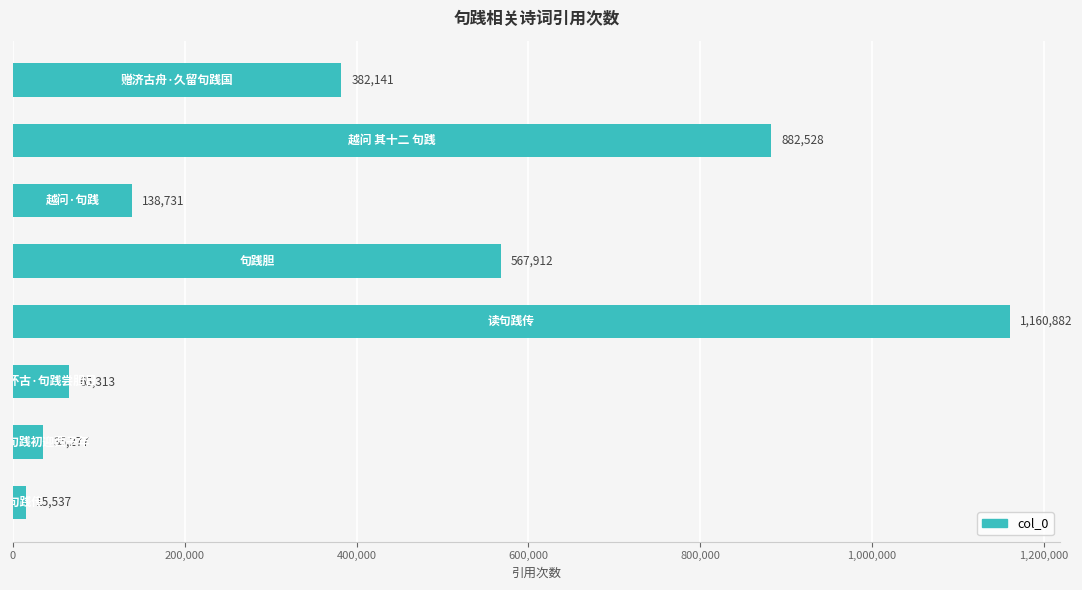

What is the minimum value shown in the chart?

15537